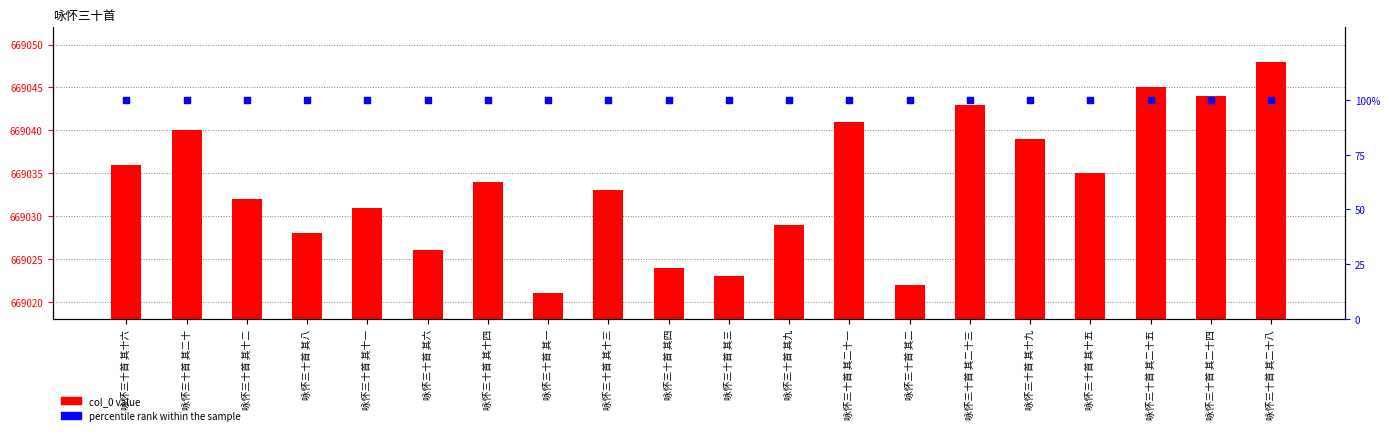

What is the total value across all series at 咏怀三十首 其三?

669123